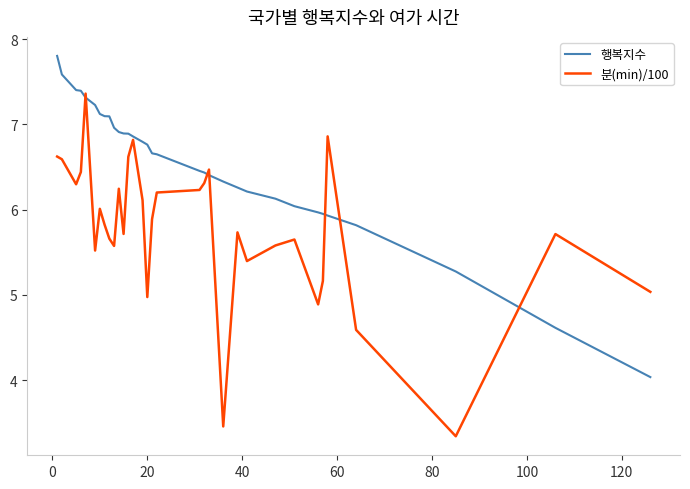

Which series has the largest range (max minus min)?

분(min)/100